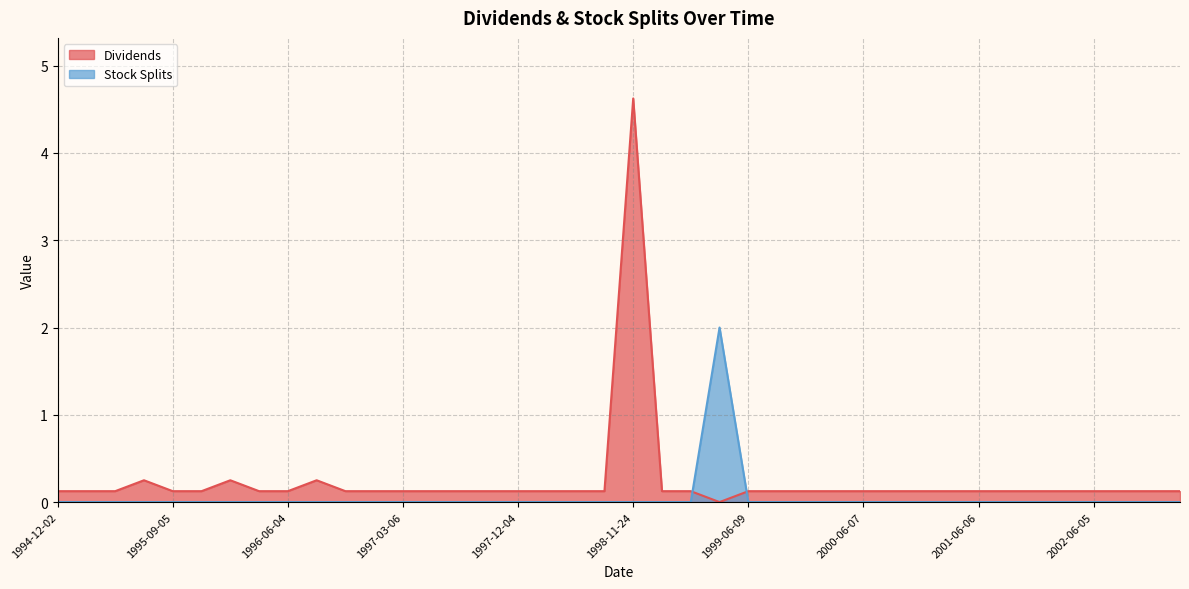

Rank the series by their average value, from lowest to highest.

Stock Splits, Dividends